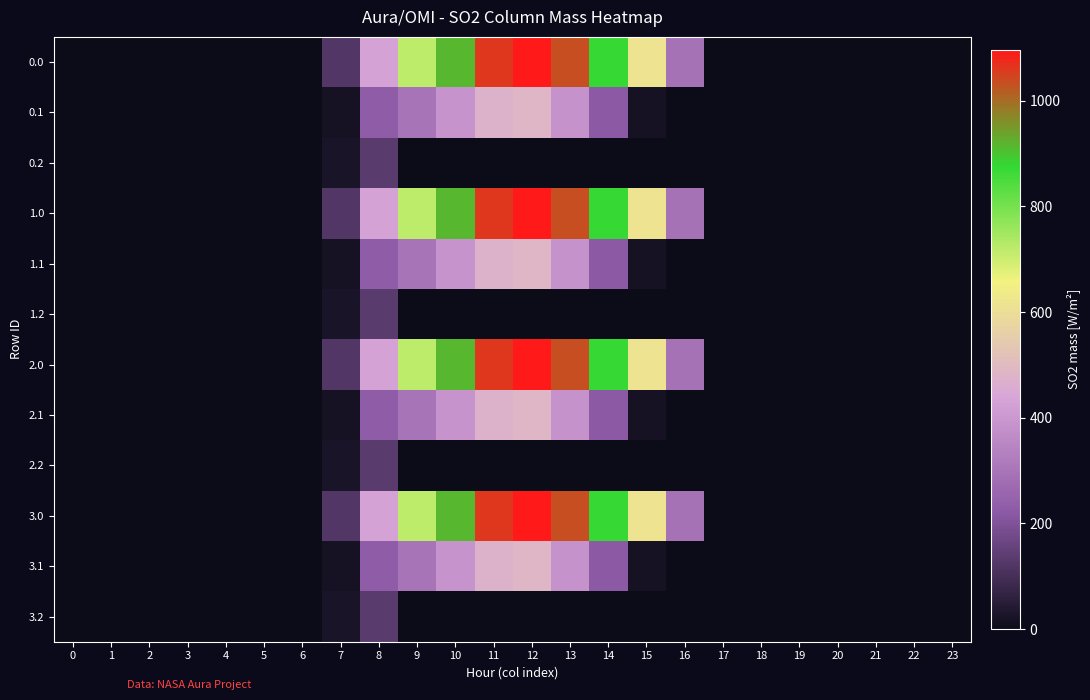

Reading left to right, transcribe all the data shown in this chart.

0.0: 0=0.0	1=0.0	2=0.0	3=0.0	4=0.0	5=0.0	6=0.0	7=120.6	8=430.3	9=716.9	10=916.2	11=1060.3	12=1096.7	13=1032.9	14=870.6	15=615.9	16=294.5	17=0.0	18=0.0	19=0.0	20=0.0	21=0.0	22=0.0	23=0.0
0.1: 0=0.0	1=0.0	2=0.0	3=0.0	4=0.0	5=0.0	6=0.0	7=17.7	8=227.5	9=295.9	10=388.1	11=471.7	12=485.4	13=382.7	14=219.2	15=17.3	16=0.0	17=0.0	18=0.0	19=0.0	20=0.0	21=0.0	22=0.0	23=0.0
0.2: 0=0.0	1=0.0	2=0.0	3=0.0	4=0.0	5=0.0	6=0.0	7=22.3	8=134.2	9=0.0	10=0.0	11=0.0	12=0.0	13=0.0	14=0.0	15=0.0	16=0.0	17=0.0	18=0.0	19=0.0	20=0.0	21=0.0	22=0.0	23=0.0
1.0: 0=0.0	1=0.0	2=0.0	3=0.0	4=0.0	5=0.0	6=0.0	7=120.6	8=430.3	9=716.9	10=916.2	11=1060.3	12=1096.7	13=1032.9	14=870.6	15=615.9	16=294.5	17=0.0	18=0.0	19=0.0	20=0.0	21=0.0	22=0.0	23=0.0
1.1: 0=0.0	1=0.0	2=0.0	3=0.0	4=0.0	5=0.0	6=0.0	7=17.7	8=227.5	9=295.9	10=388.1	11=471.7	12=485.4	13=382.7	14=219.2	15=17.3	16=0.0	17=0.0	18=0.0	19=0.0	20=0.0	21=0.0	22=0.0	23=0.0
1.2: 0=0.0	1=0.0	2=0.0	3=0.0	4=0.0	5=0.0	6=0.0	7=22.3	8=134.2	9=0.0	10=0.0	11=0.0	12=0.0	13=0.0	14=0.0	15=0.0	16=0.0	17=0.0	18=0.0	19=0.0	20=0.0	21=0.0	22=0.0	23=0.0
2.0: 0=0.0	1=0.0	2=0.0	3=0.0	4=0.0	5=0.0	6=0.0	7=120.6	8=430.3	9=716.9	10=916.2	11=1060.3	12=1096.7	13=1032.9	14=870.6	15=615.9	16=294.5	17=0.0	18=0.0	19=0.0	20=0.0	21=0.0	22=0.0	23=0.0
2.1: 0=0.0	1=0.0	2=0.0	3=0.0	4=0.0	5=0.0	6=0.0	7=17.7	8=227.5	9=295.9	10=388.1	11=471.7	12=485.4	13=382.7	14=219.2	15=17.3	16=0.0	17=0.0	18=0.0	19=0.0	20=0.0	21=0.0	22=0.0	23=0.0
2.2: 0=0.0	1=0.0	2=0.0	3=0.0	4=0.0	5=0.0	6=0.0	7=22.3	8=134.2	9=0.0	10=0.0	11=0.0	12=0.0	13=0.0	14=0.0	15=0.0	16=0.0	17=0.0	18=0.0	19=0.0	20=0.0	21=0.0	22=0.0	23=0.0
3.0: 0=0.0	1=0.0	2=0.0	3=0.0	4=0.0	5=0.0	6=0.0	7=120.6	8=430.3	9=716.9	10=916.2	11=1060.3	12=1096.7	13=1032.9	14=870.6	15=615.9	16=294.5	17=0.0	18=0.0	19=0.0	20=0.0	21=0.0	22=0.0	23=0.0
3.1: 0=0.0	1=0.0	2=0.0	3=0.0	4=0.0	5=0.0	6=0.0	7=17.7	8=227.5	9=295.9	10=388.1	11=471.7	12=485.4	13=382.7	14=219.2	15=17.3	16=0.0	17=0.0	18=0.0	19=0.0	20=0.0	21=0.0	22=0.0	23=0.0
3.2: 0=0.0	1=0.0	2=0.0	3=0.0	4=0.0	5=0.0	6=0.0	7=22.3	8=134.2	9=0.0	10=0.0	11=0.0	12=0.0	13=0.0	14=0.0	15=0.0	16=0.0	17=0.0	18=0.0	19=0.0	20=0.0	21=0.0	22=0.0	23=0.0